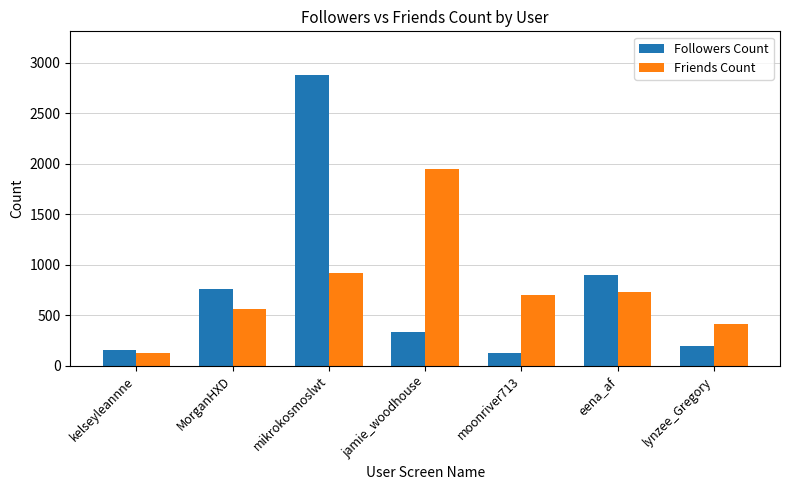

Does the chart contain stacked bars?

No